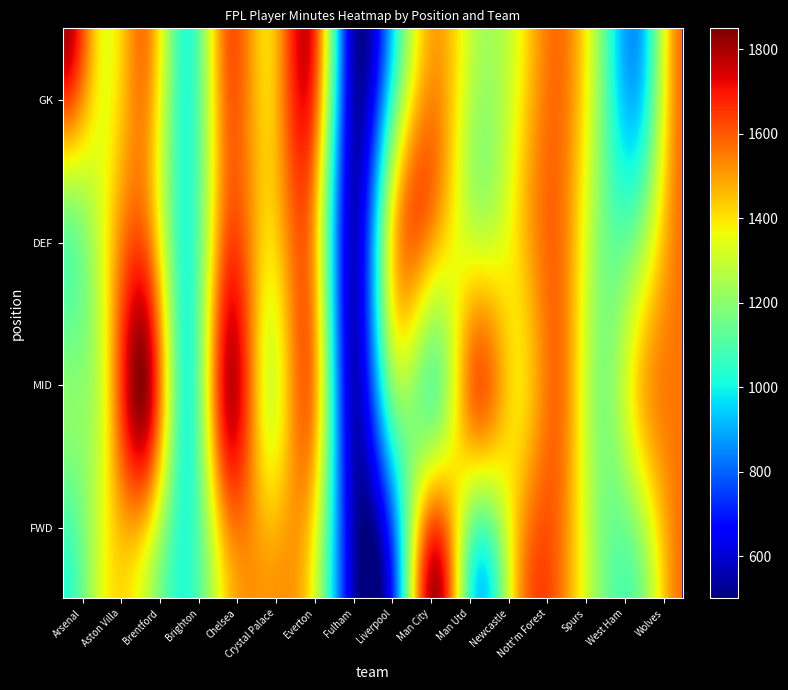

What is the approximate value at 10?

1018